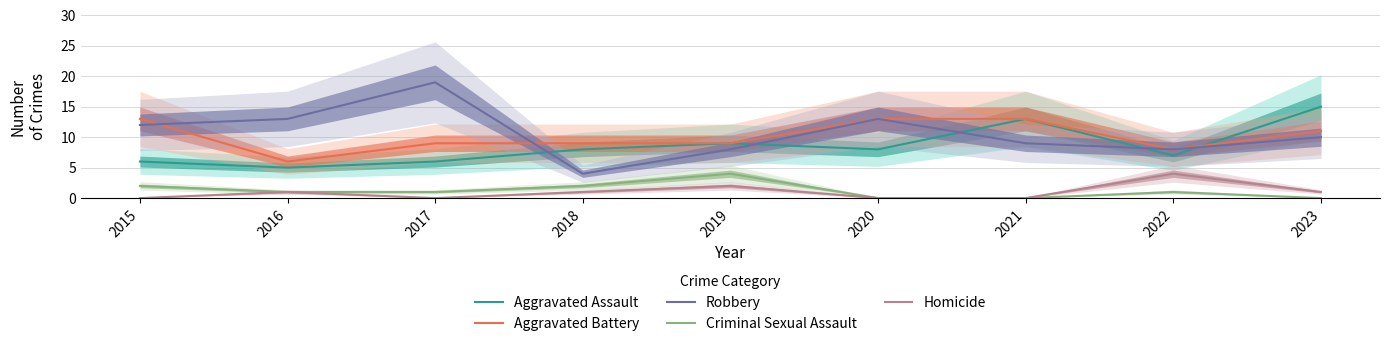

At which category does Robbery reach its first local valley?

2018